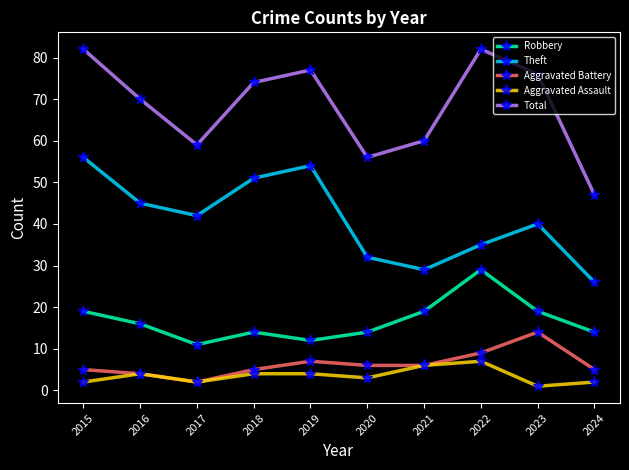

True or false: Theft and Robbery cross at least once.

False